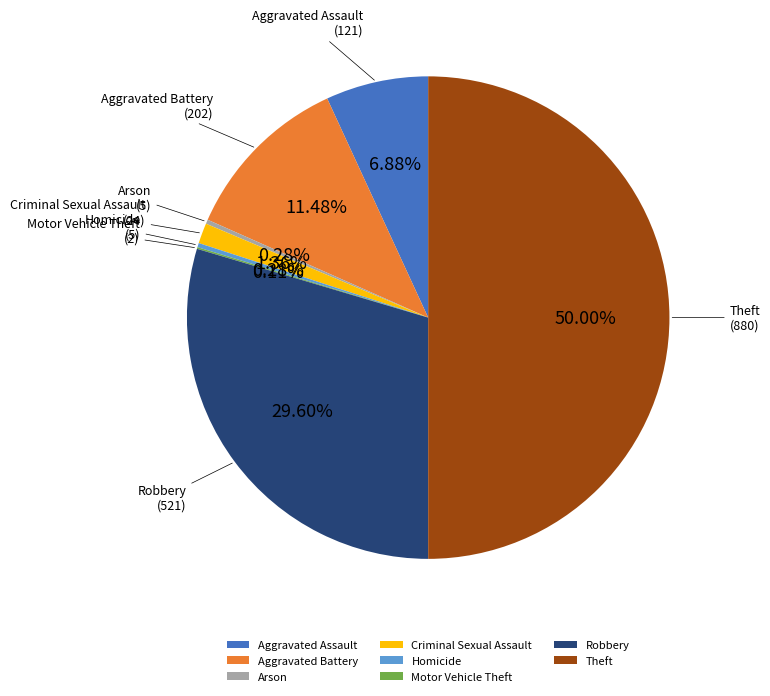

Which has a higher value, Aggravated Assault or Criminal Sexual Assault?

Aggravated Assault